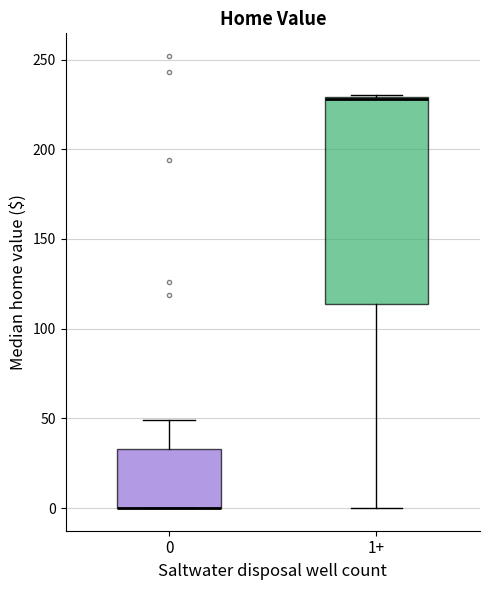

Which box is the tallest, from its lower edge to its upper edge?

1+